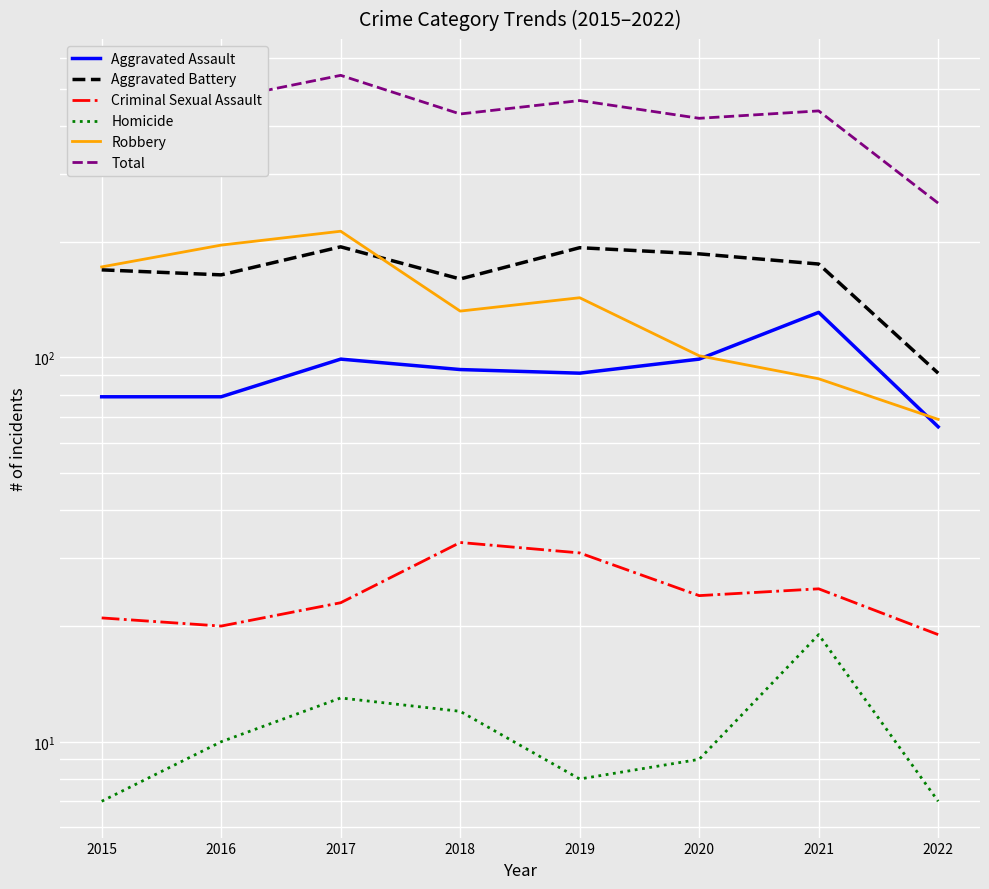

Which series has the largest total across all categories?

Total